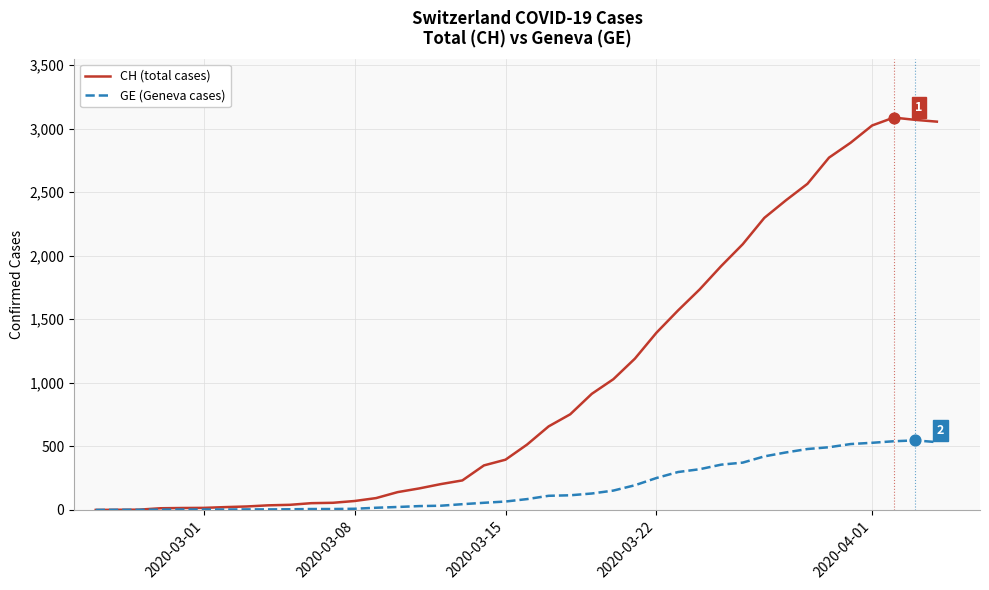

Which series has the widest spread of values?

CH (total cases)